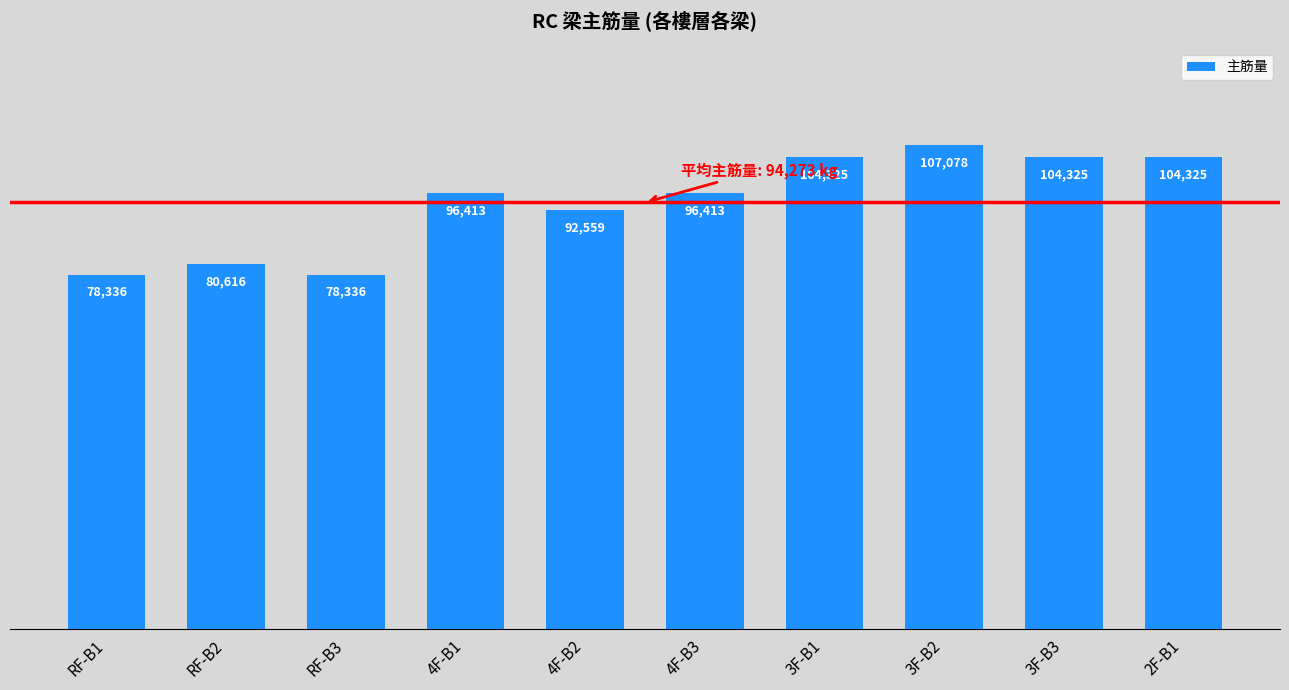

Where is the data nearest to the value 92706?

4F-B2